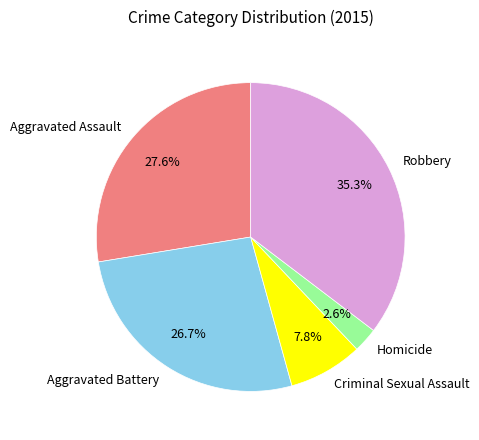

The Robbery slice represents 48% of the pie. True or false?

False